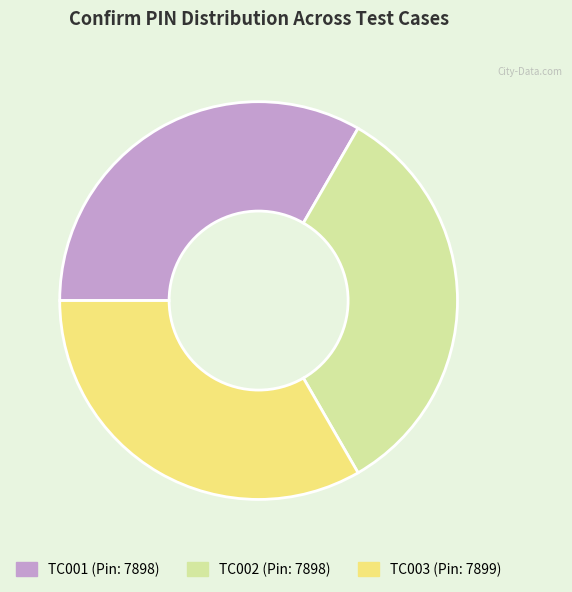

Does any single category account for the majority?

No